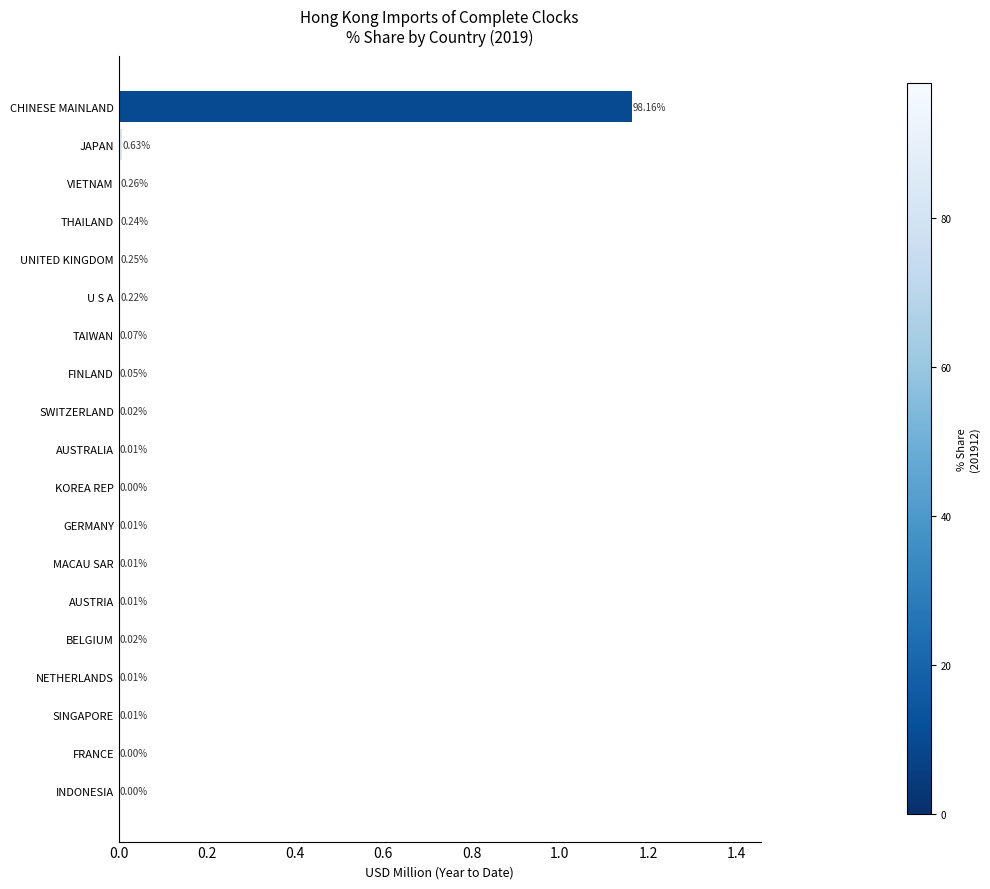

Which label corresponds to the largest value in the chart?

CHINESE MAINLAND